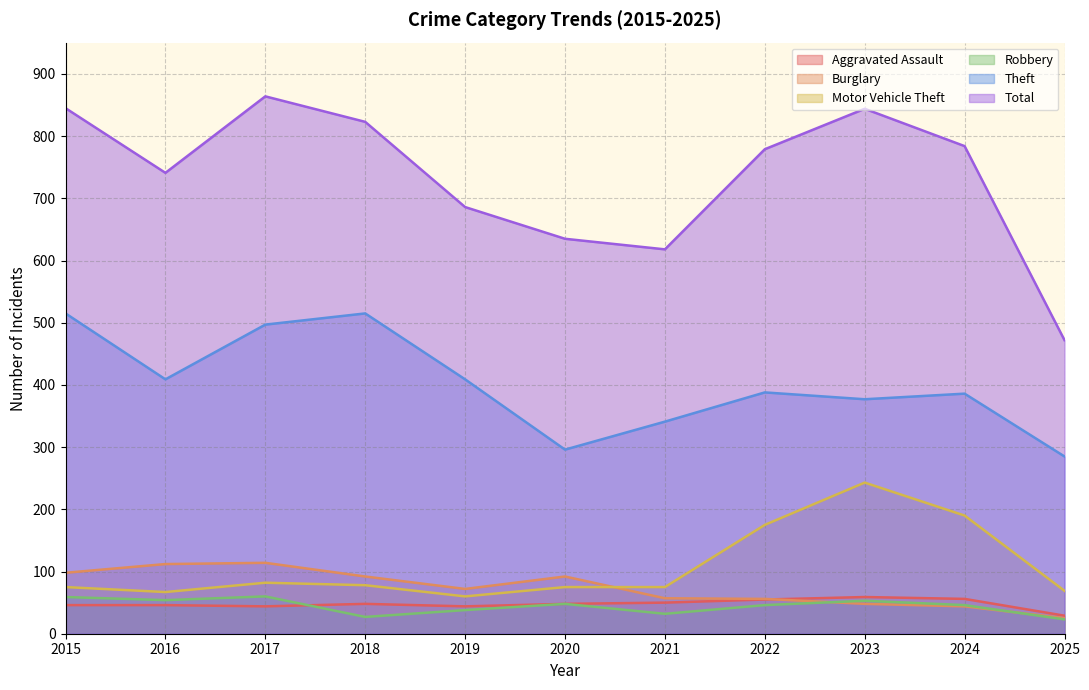

Rank the series at 2016 from highest to lowest value.

Total, Theft, Burglary, Motor Vehicle Theft, Robbery, Aggravated Assault